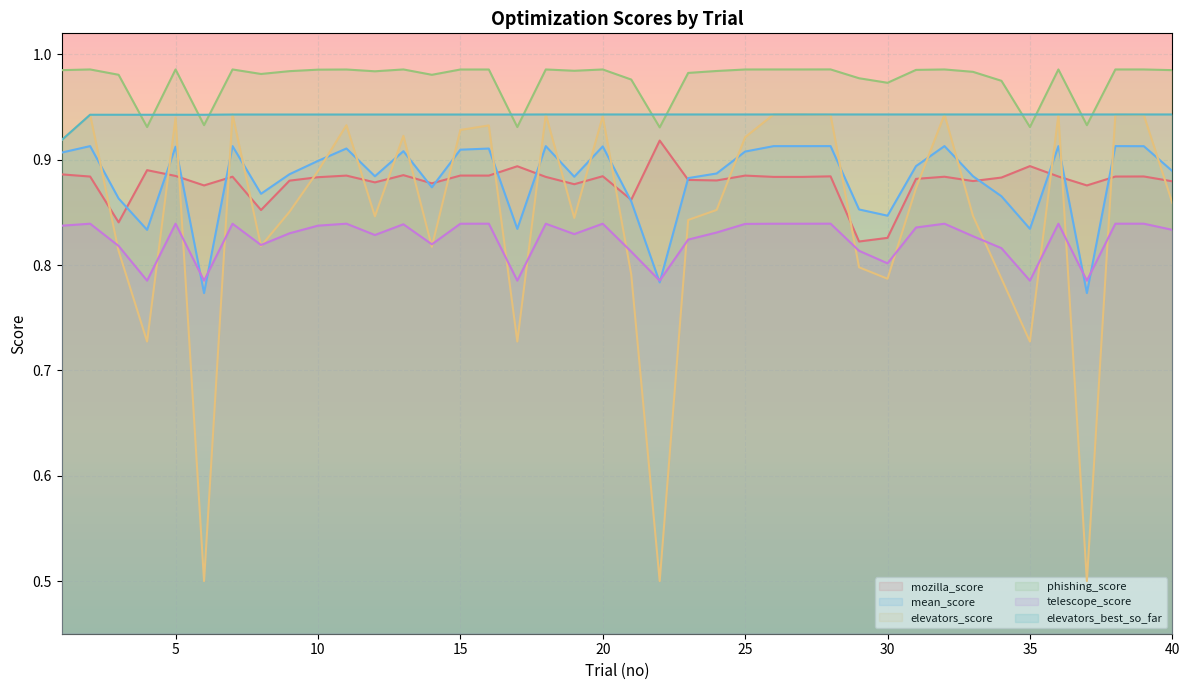

Is it true that elevators_score equals 0.3 at 27?

False